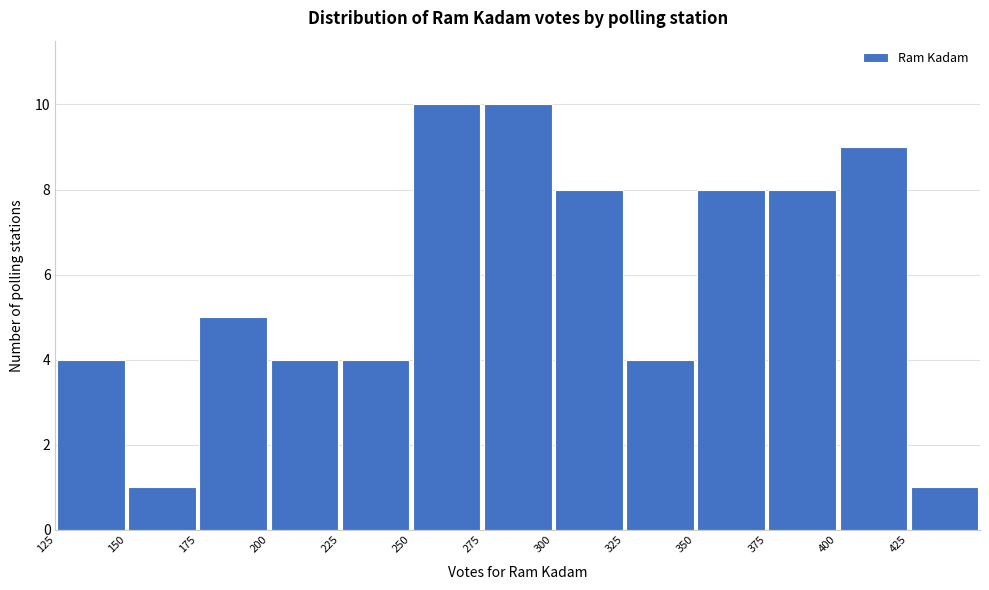

Reading left to right, transcribe this chart: for each bar, give the range it covers on the x-axis and its height. The values are not printed on the chart, so give them approximately, as read against the axis.

125 to 150: 4
150 to 175: 1
175 to 200: 5
200 to 225: 4
225 to 250: 4
250 to 275: 10
275 to 300: 10
300 to 325: 8
325 to 350: 4
350 to 375: 8
375 to 400: 8
400 to 425: 9
425 to 450: 1